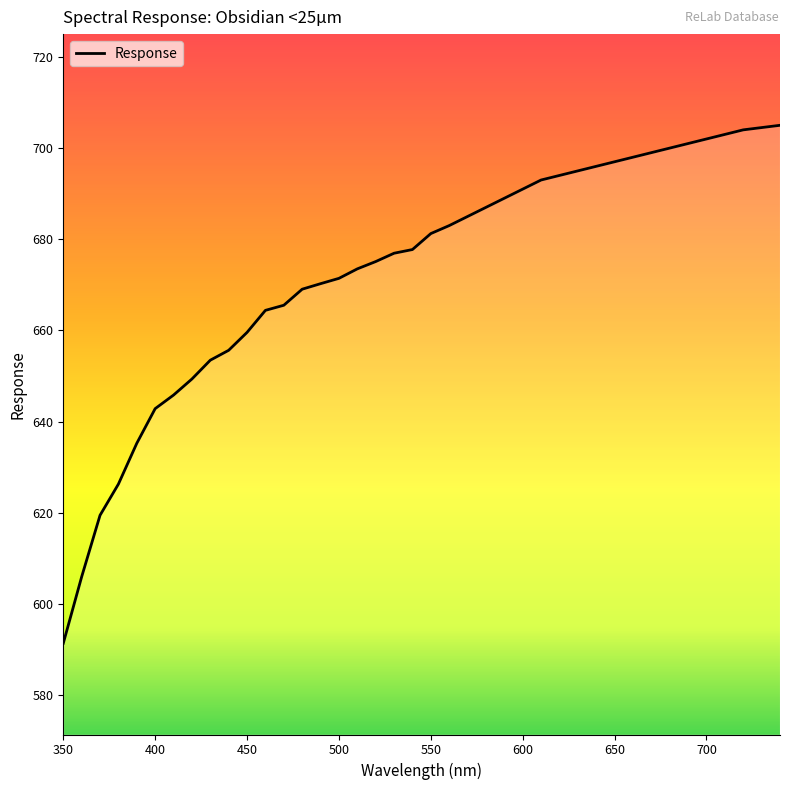

What is the maximum value shown in the chart?

705.0